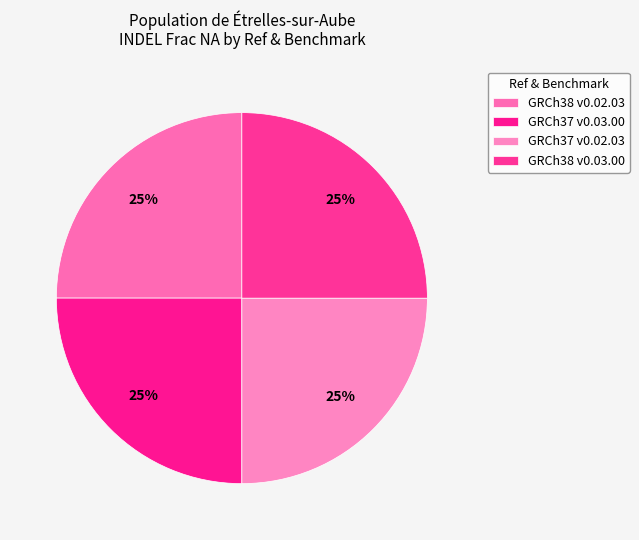

To the nearest percent, what portion does GRCh37 v0.02.03 represent?

25%